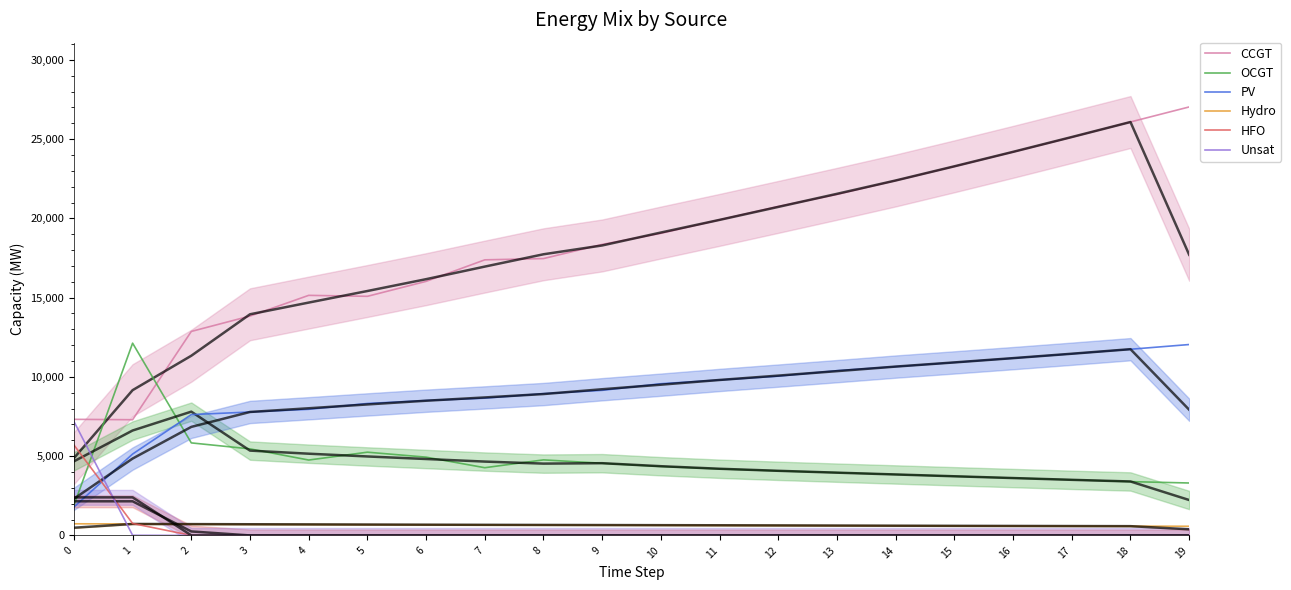

True or false: PV has a value of 12564 at 10.

False